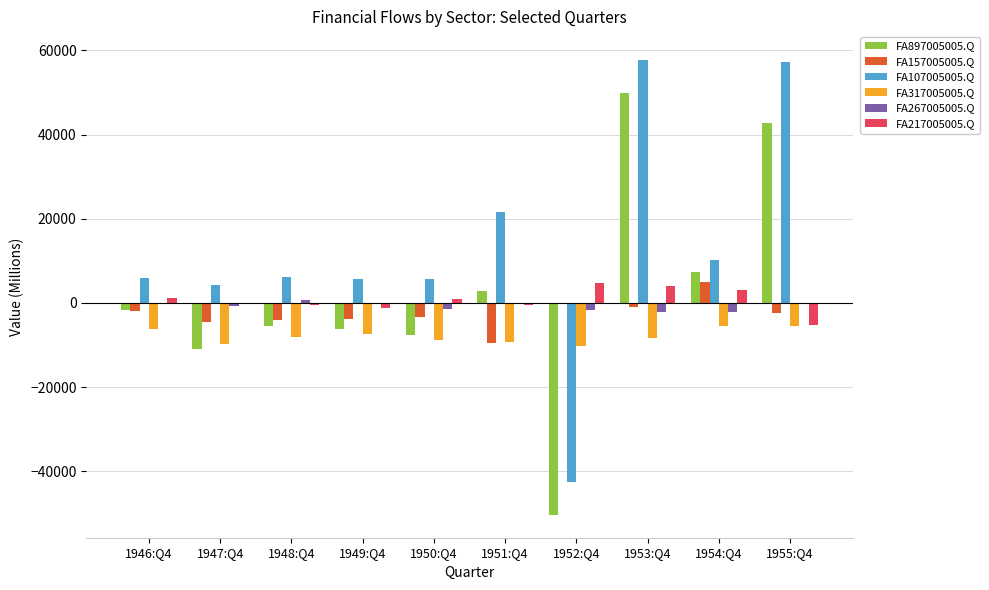

What is the maximum value shown in the chart?

57775